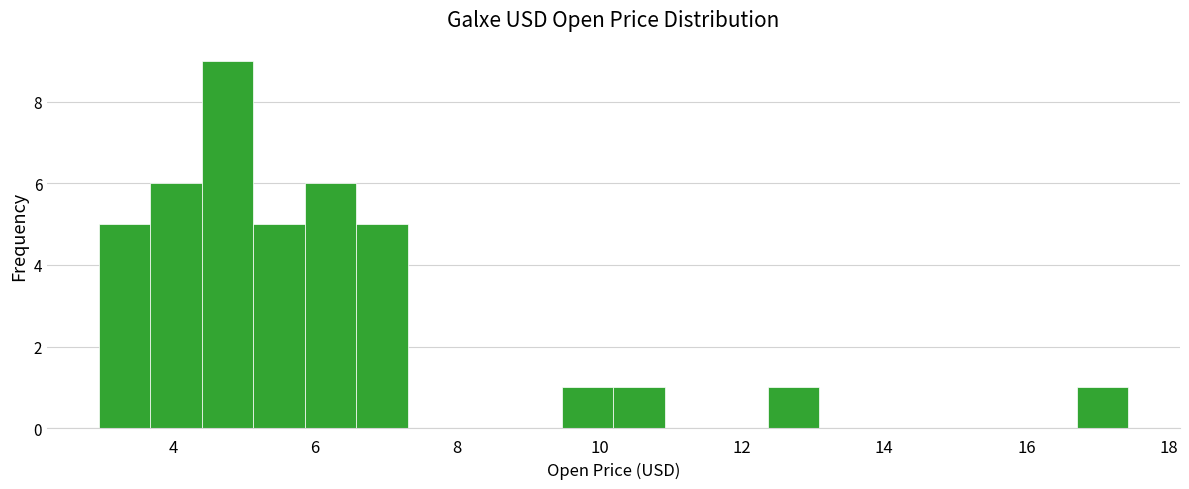

Around what value on the x-axis is the tallest bar? Give the approximate position of its centre, as read against the axis.

4.8